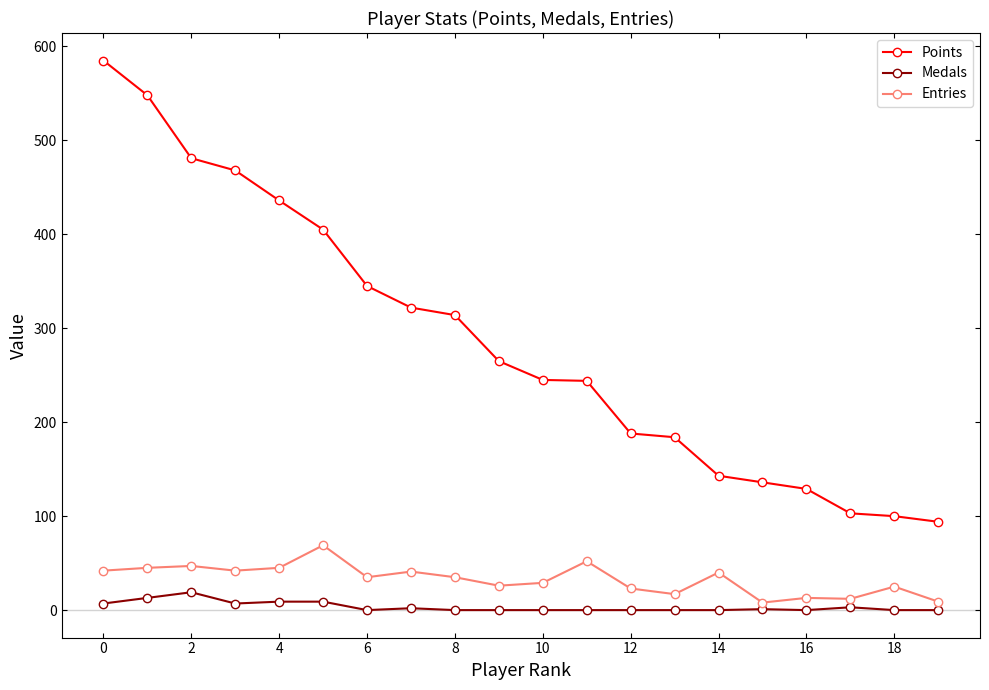

In Entries, how many points are lower than both neighbors (excluding endpoints)?

6